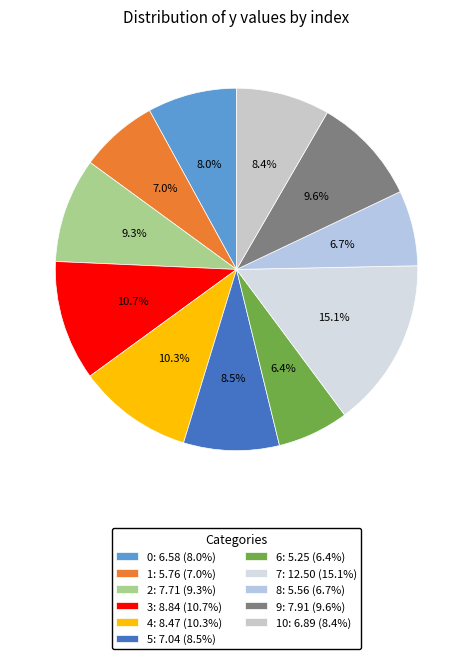

Rank the categories by value from lowest to highest.

6, 8, 1, 0, 10, 5, 2, 9, 4, 3, 7